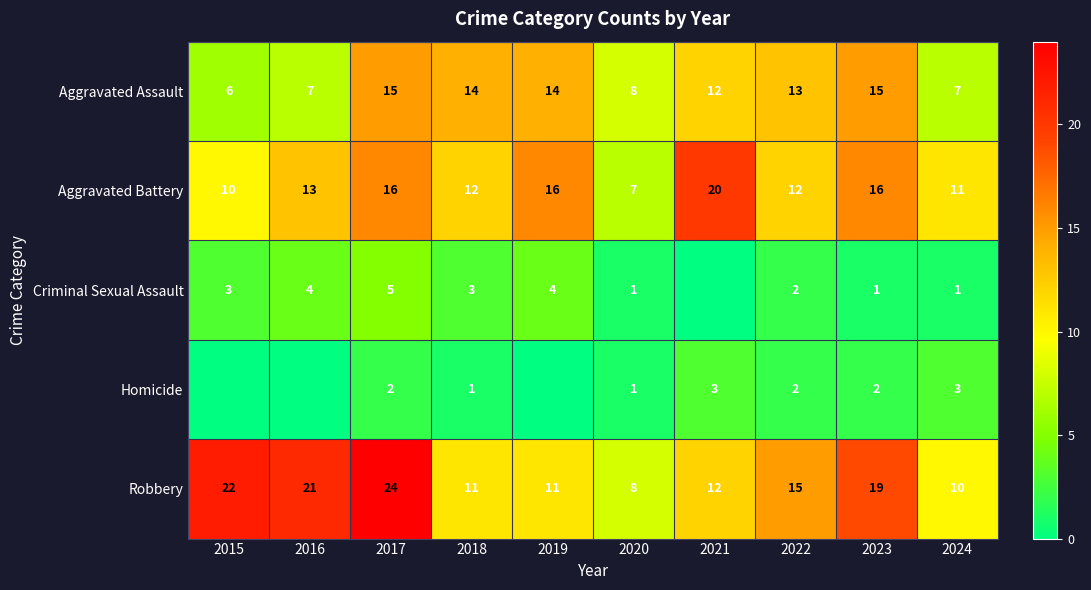

What is the difference between the highest and lowest values at 2023?

18